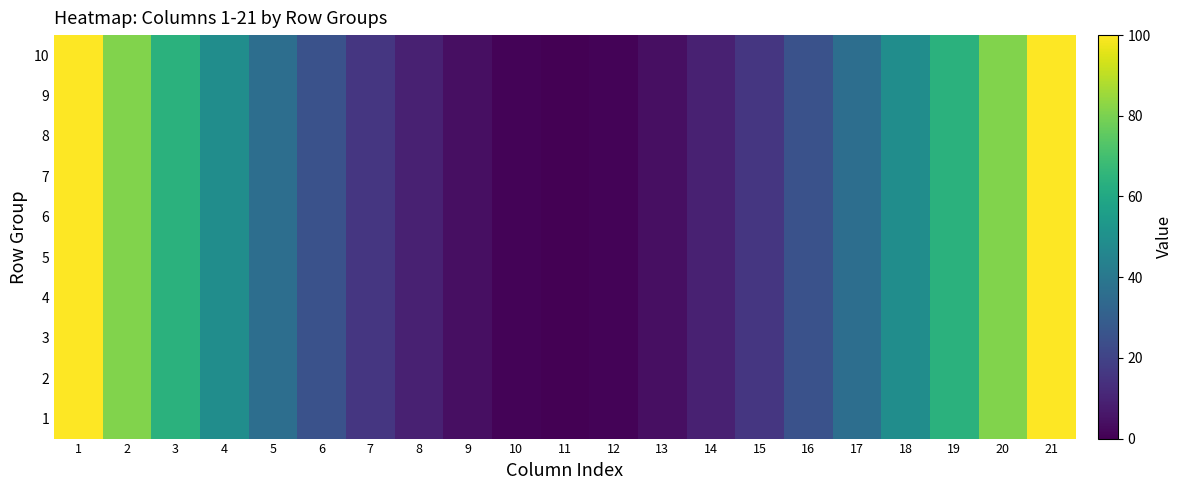

What is the total value across all series at 10?

10